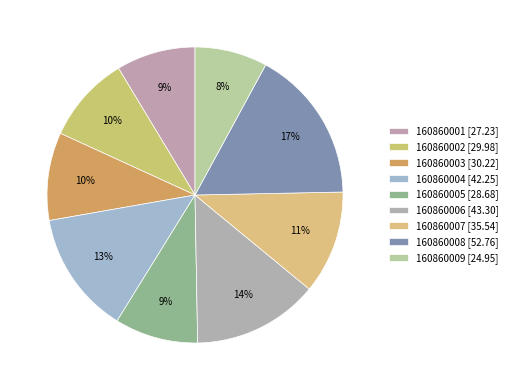

Is the sum of 160860003 and 160860002 greater than half?

No